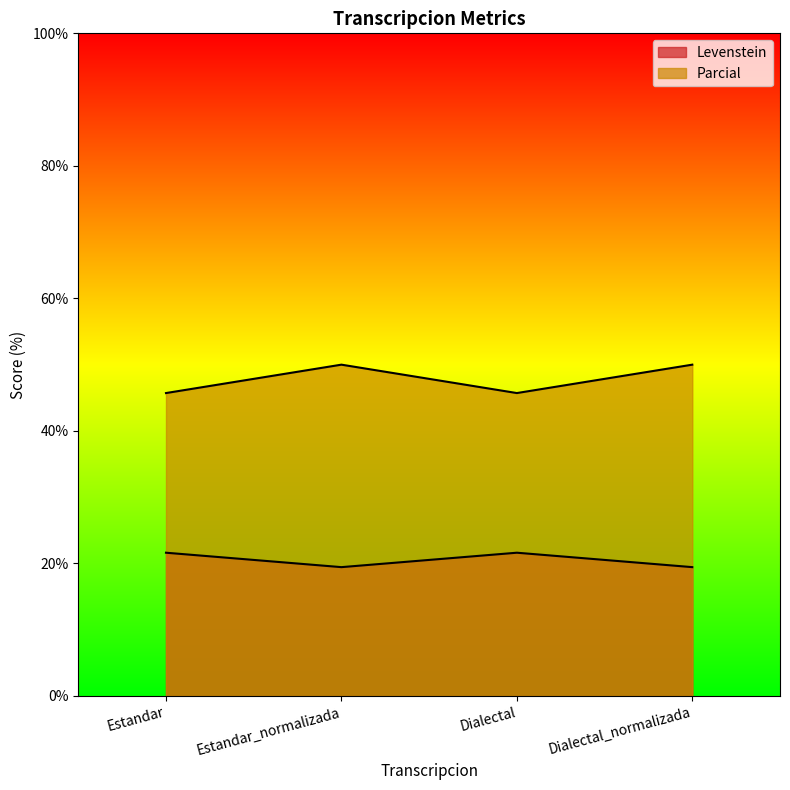

Where is the first local maximum for Parcial?

Estandar_normalizada